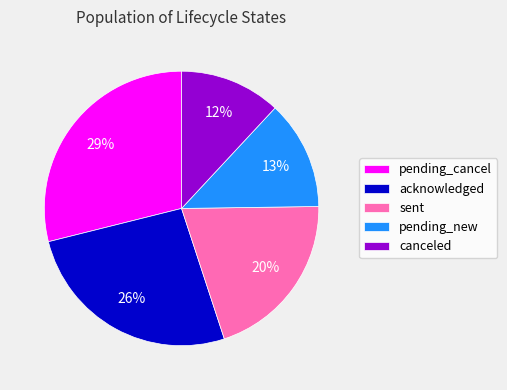

How many slices are in this pie chart?

5